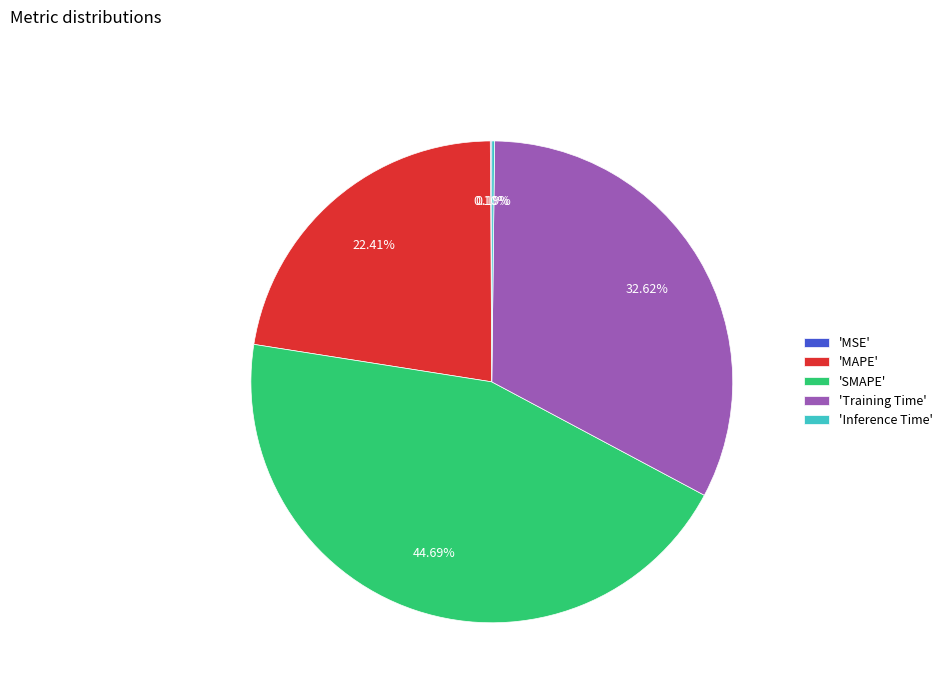

Which slice is the largest?

'SMAPE'